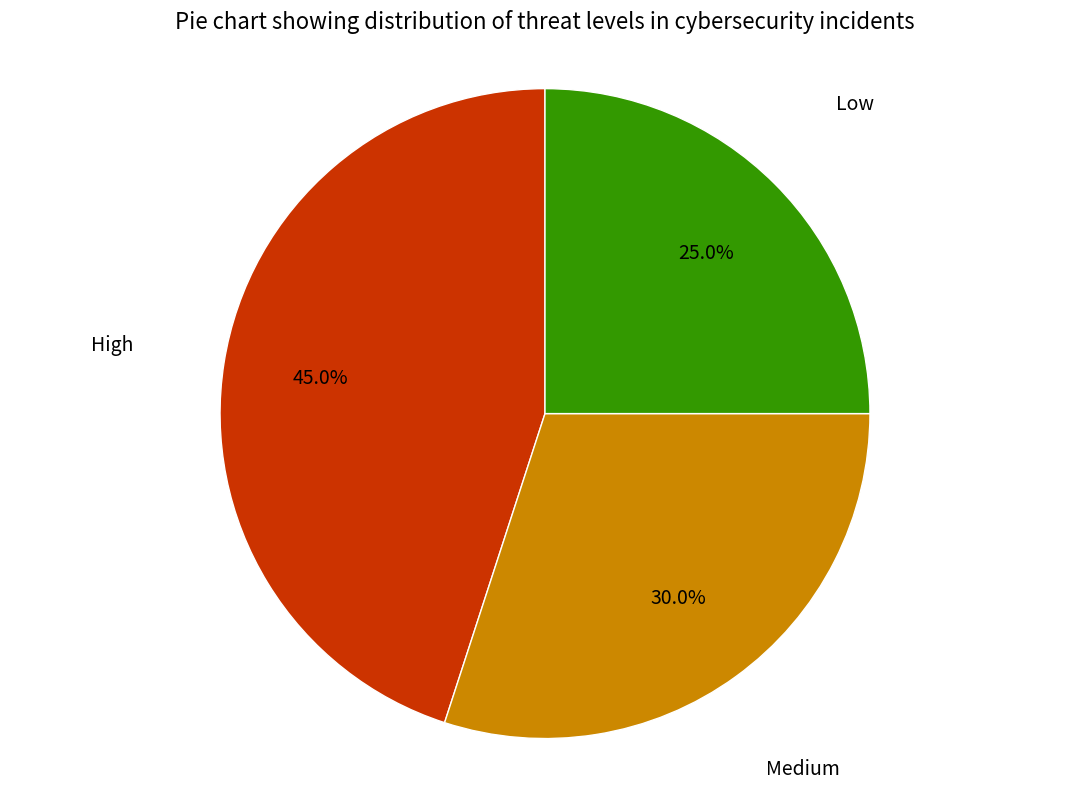

Is there a majority slice in this chart?

No